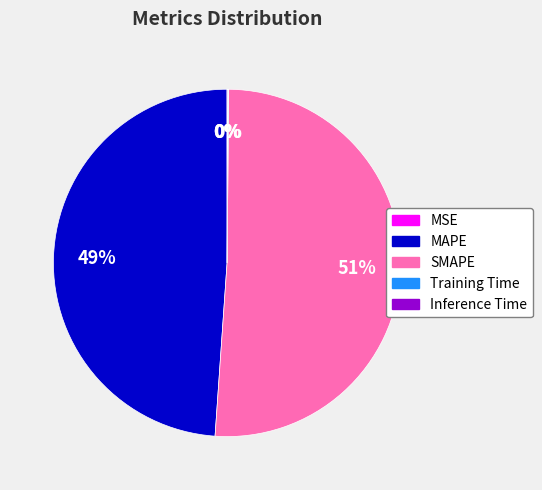

Which slice is the largest?

SMAPE